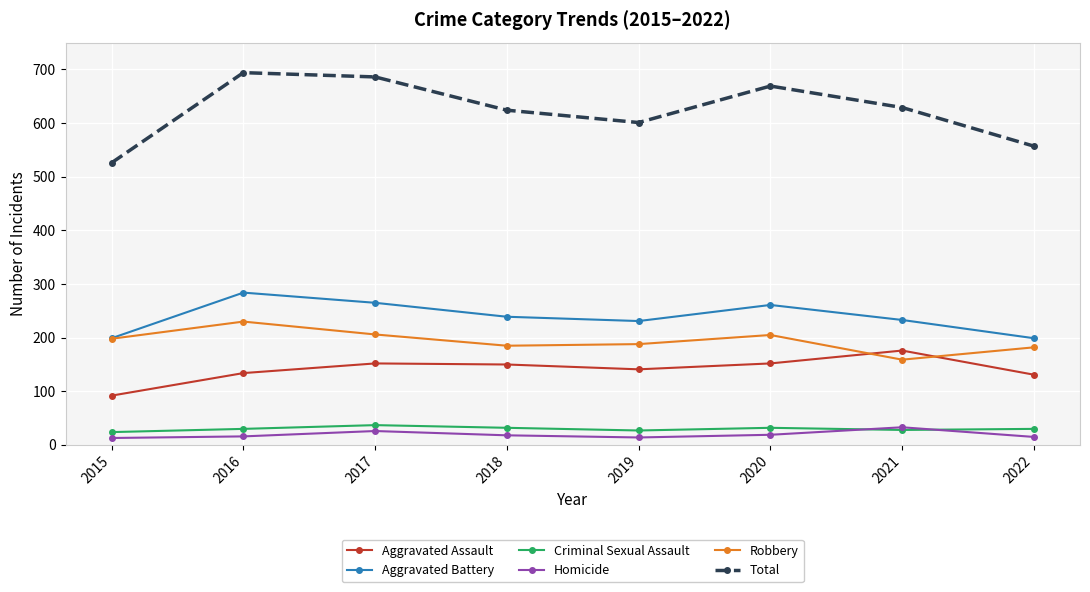

Which category has the highest value in the Aggravated Battery series?

2016